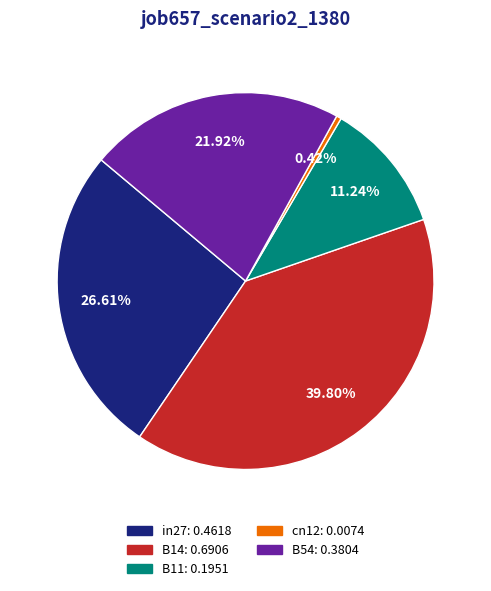

Is there a majority slice in this chart?

No